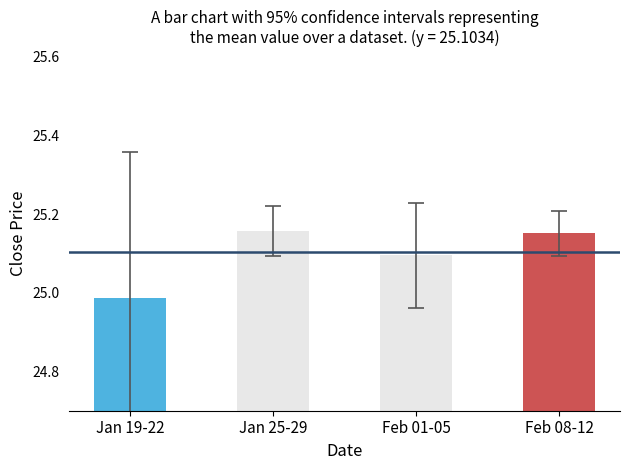

What position from the left is Jan 19-22?

1